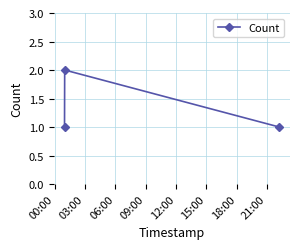

What is the smallest value displayed?

1